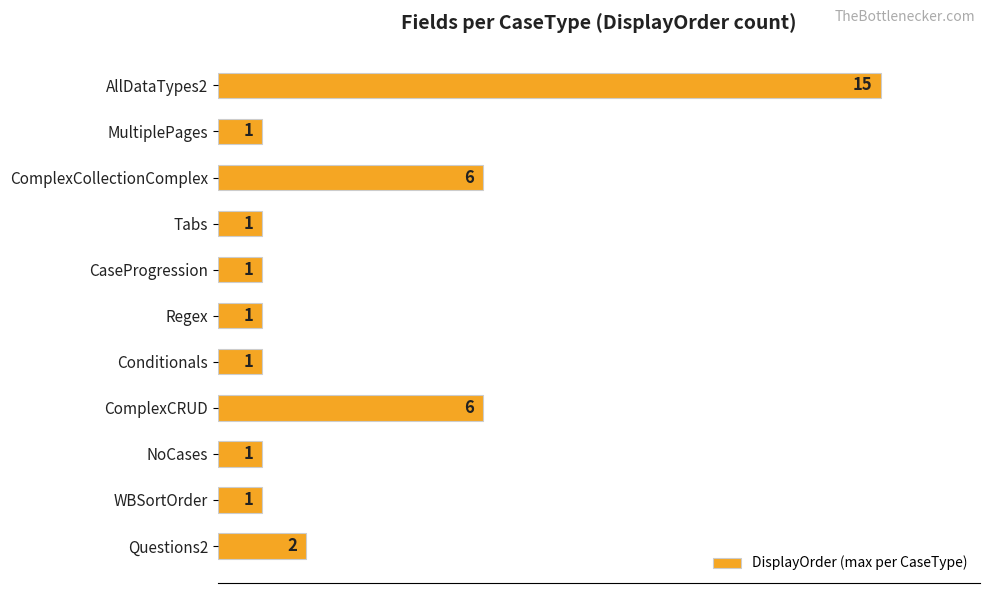

True or false: the data shows 1 at Regex.

True